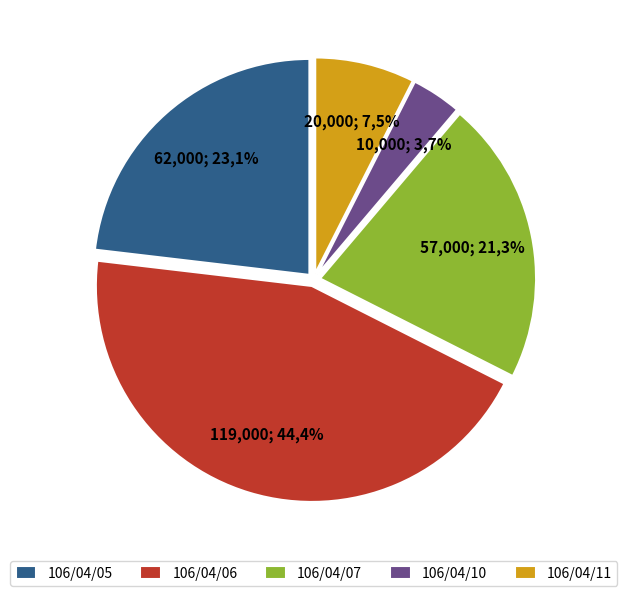

How many slices are in this pie chart?

5